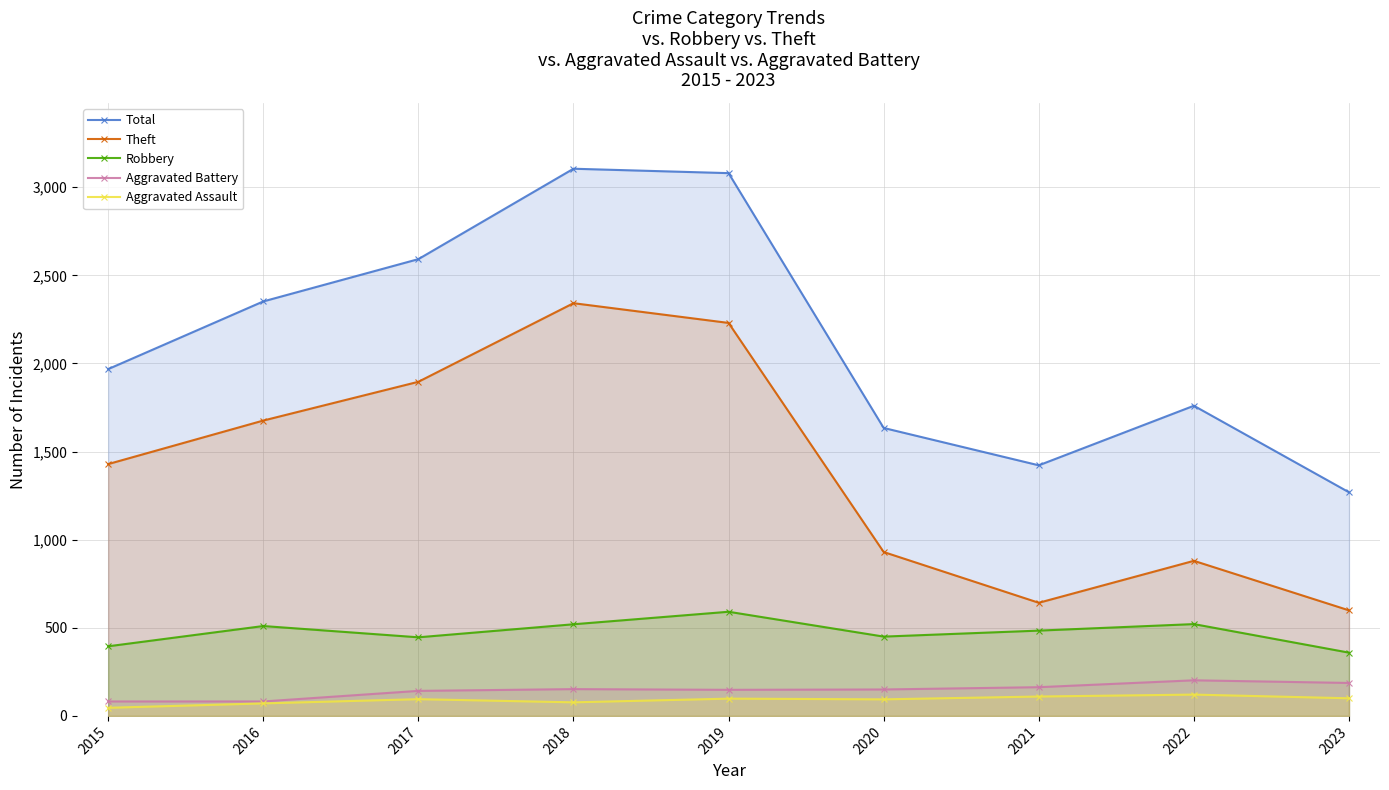

What is the difference between the Aggravated Battery values at 2016 and 2018?

70